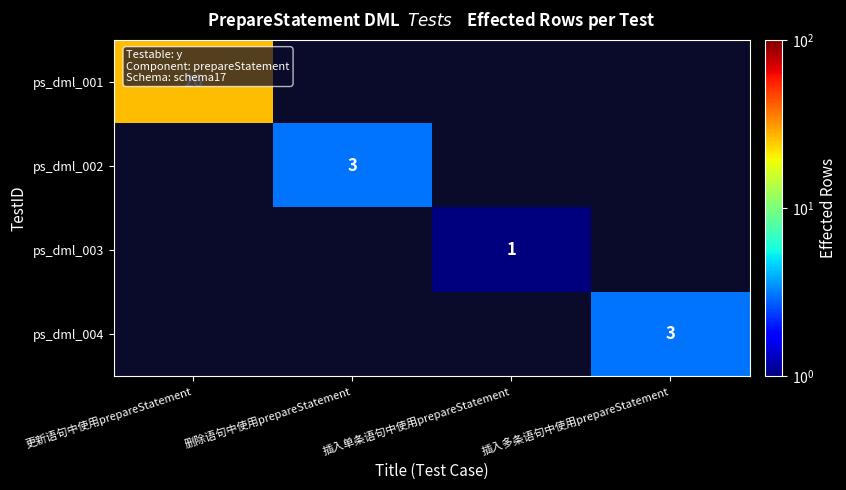

True or false: ps_dml_002 has a value of 2 at 删除语句中使用prepareStatement.

False